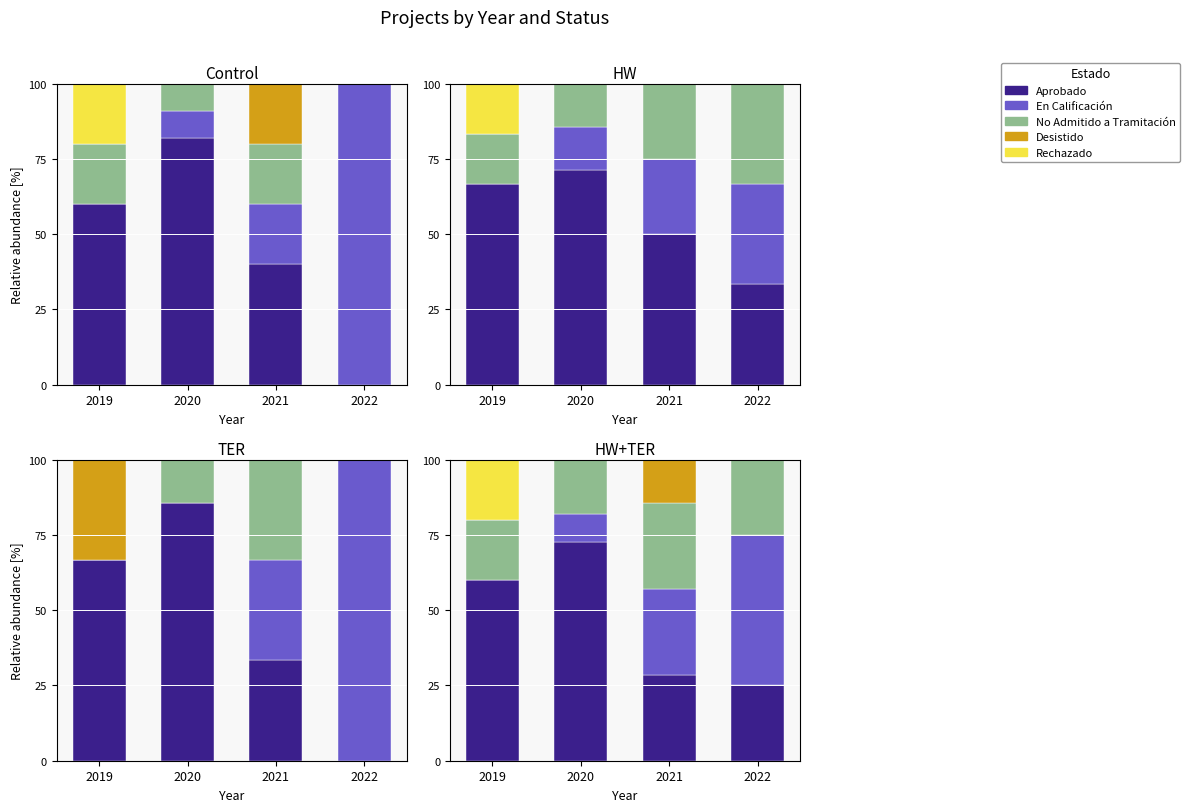

Which category has the lowest value across all series?

2019